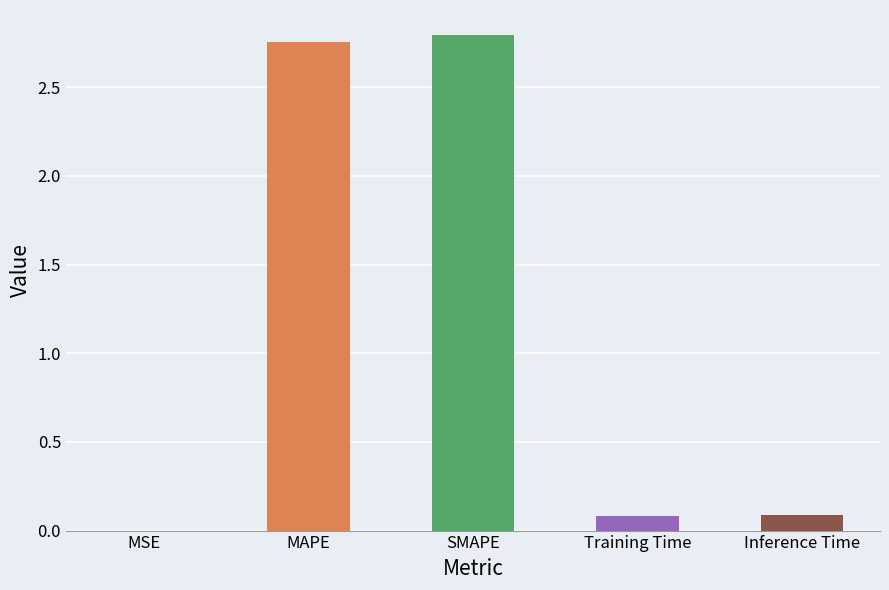

Which has a higher value, MSE or SMAPE?

SMAPE